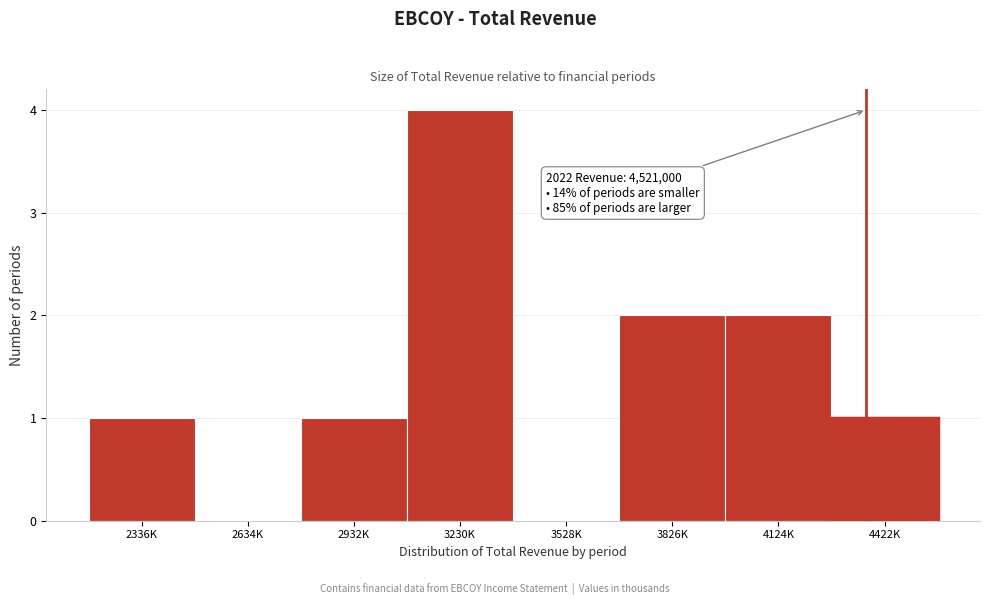

Reading right to left, extract all data points from this chart.

4422K=1	4124K=2	3826K=2	3528K=0	3230K=4	2932K=1	2634K=0	2336K=1